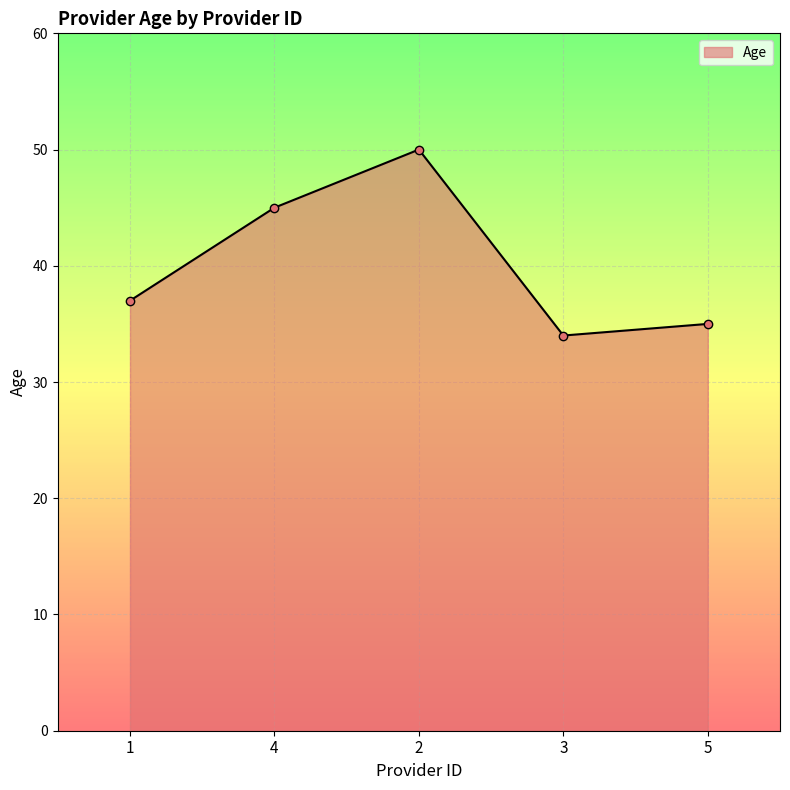

How many values are below 37?

2